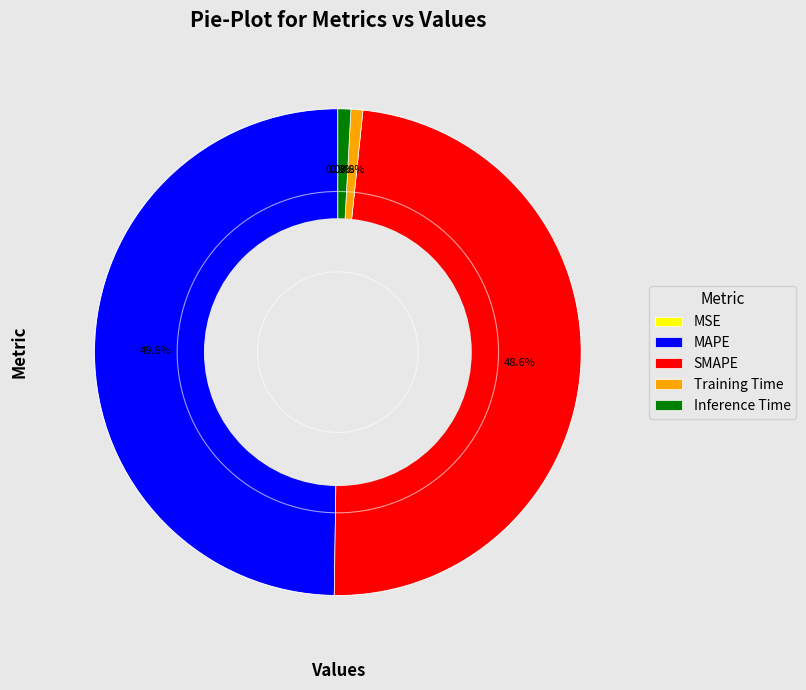

Between MAPE and Training Time, which is larger?

MAPE